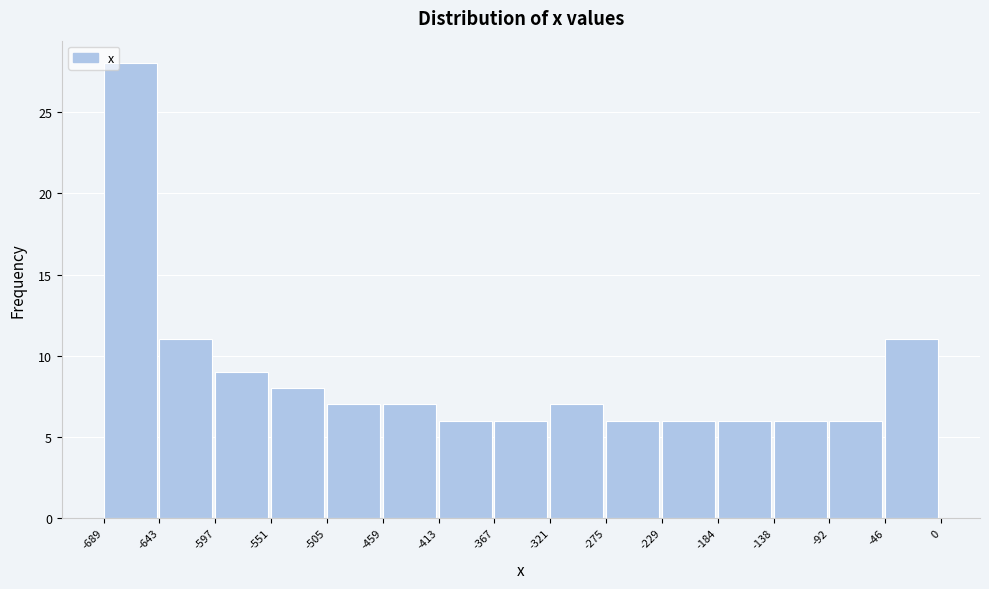

Reading left to right, list every bar in this chart as the range it spans on the x-axis followed by its height. The values are not printed on the chart, so give them approximately, as read against the axis.

-689 to -643: 28
-643 to -597: 11
-597 to -551: 9
-551 to -505: 8
-505 to -459: 7
-459 to -413: 7
-413 to -367: 6
-367 to -321: 6
-321 to -275: 7
-275 to -229: 6
-229 to -184: 6
-184 to -138: 6
-138 to -92: 6
-92 to -46: 6
-46 to 0: 11